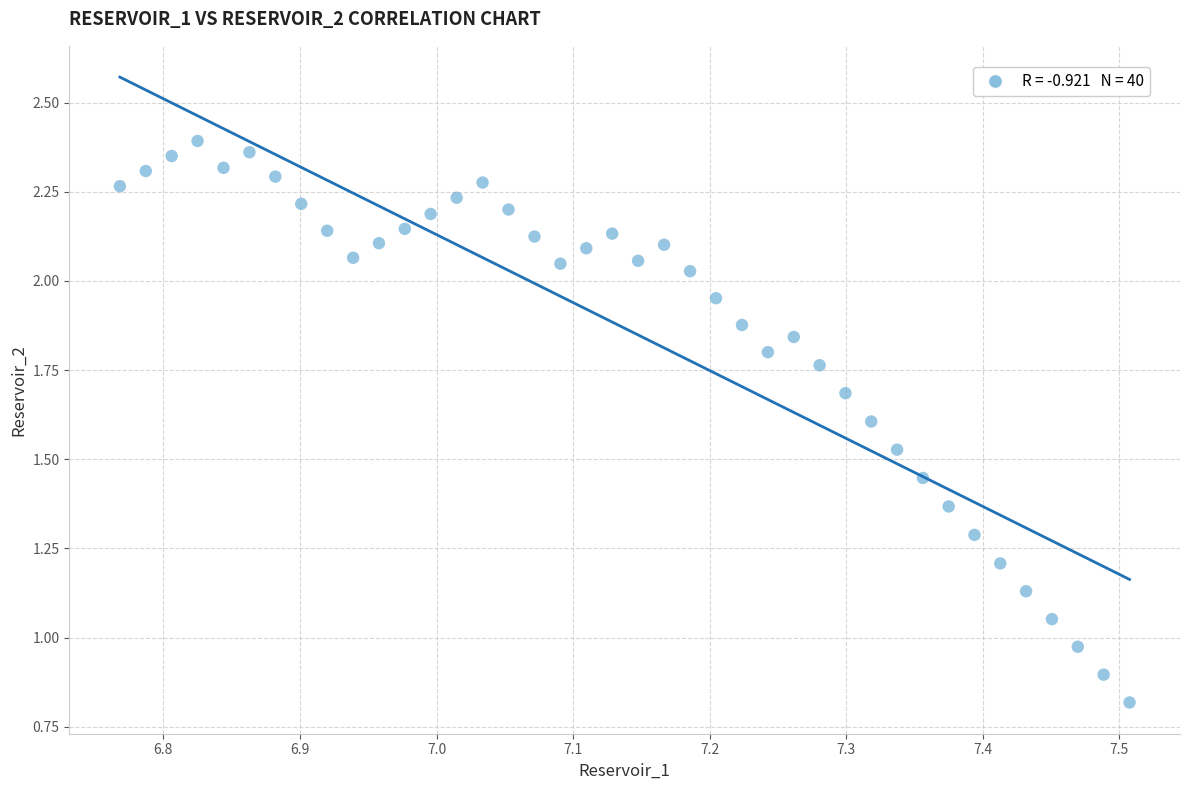

What is the range of Y values (max minus min)?

1.6